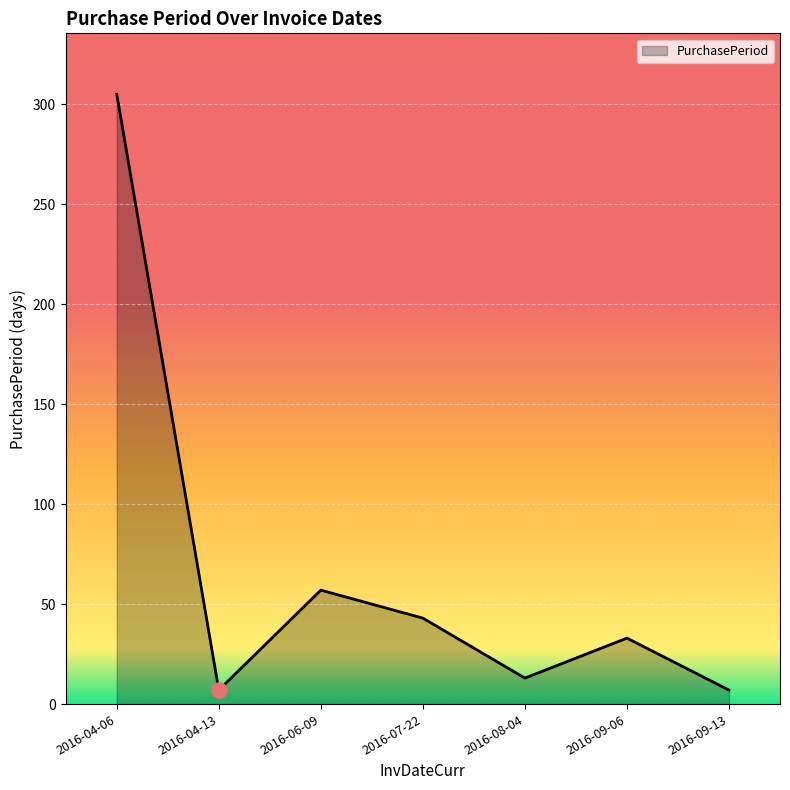

What is the change in value from 2016-06-09 to 2016-09-06?

-24